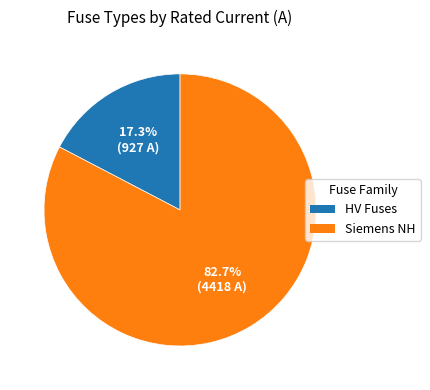

Is there any slice that represents more than half of the pie?

Yes